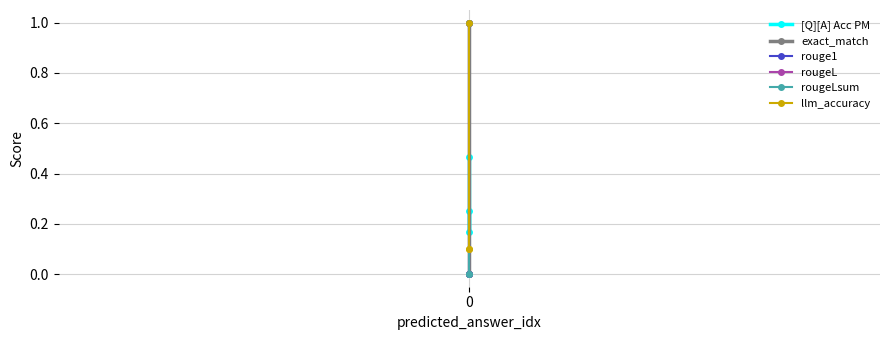

What is the average value of the llm_accuracy series?

0.4